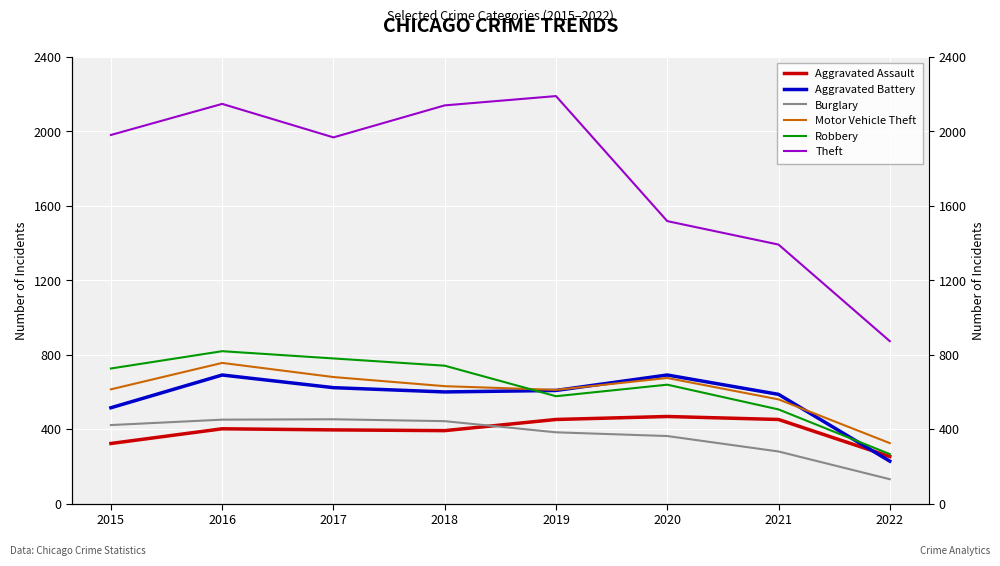

Rank the categories by Motor Vehicle Theft value from lowest to highest.

2022, 2021, 2019, 2015, 2018, 2020, 2017, 2016